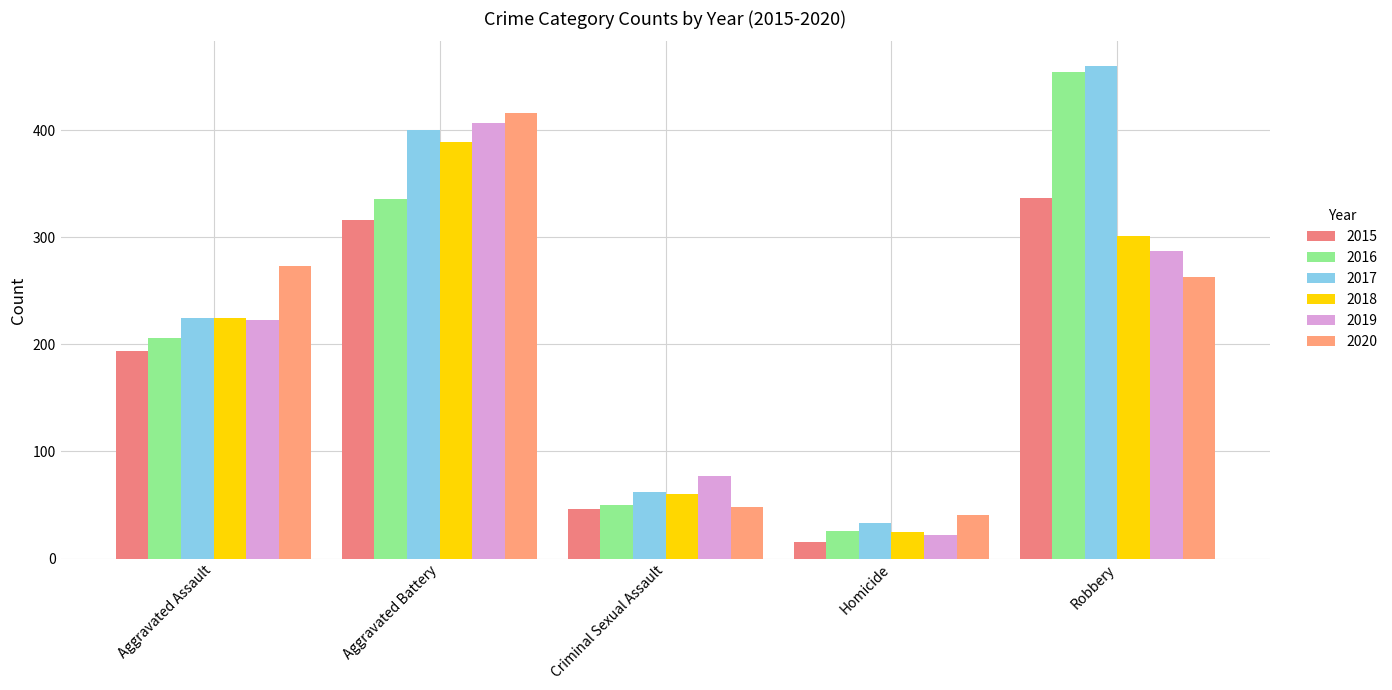

How many categories are shown in the chart?

5